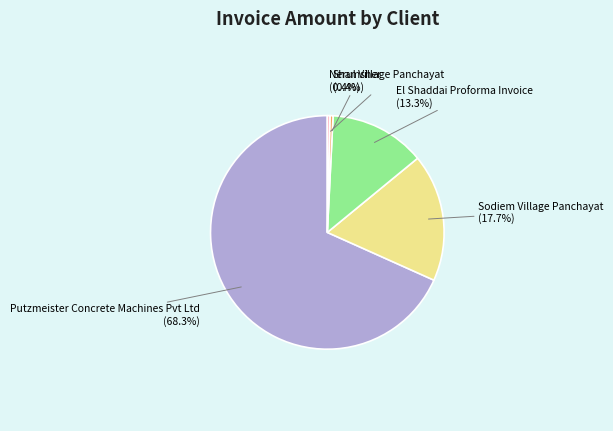

Which category has the biggest portion of the pie?

Putzmeister Concrete Machines Pvt Ltd